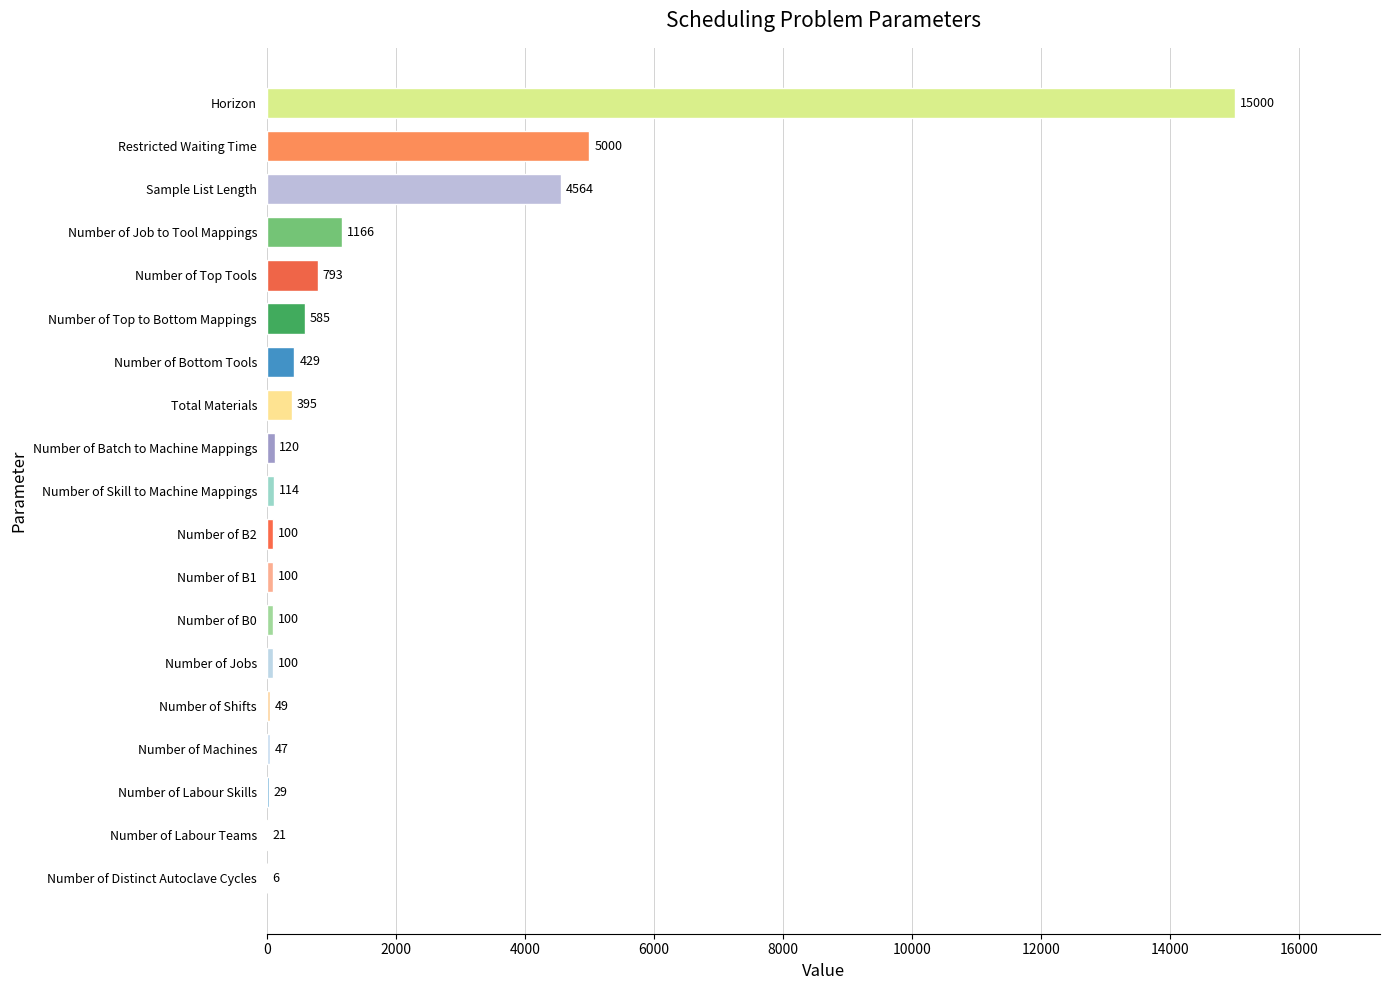

The value at Number of Top Tools is 793. True or false?

True